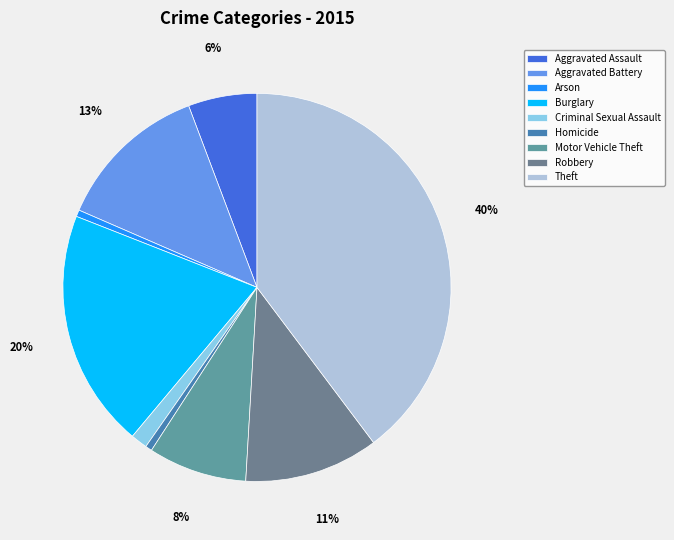

What is the ratio of the value at Criminal Sexual Assault to the value at Burglary?

0.1